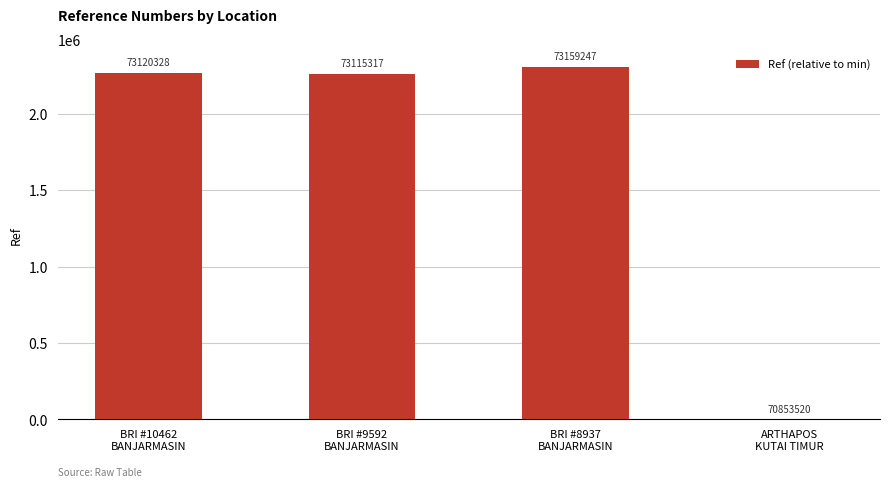

List the labels in order of value, largest first.

BRI #8937
BANJARMASIN, BRI #10462
BANJARMASIN, BRI #9592
BANJARMASIN, ARTHAPOS
KUTAI TIMUR